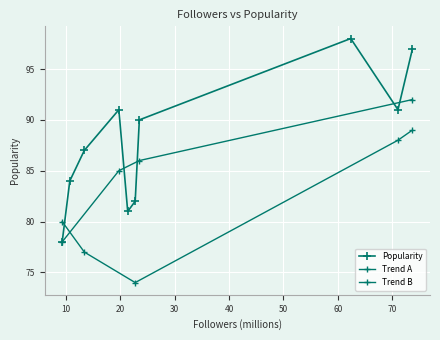

How many categories are shown in the chart?

10